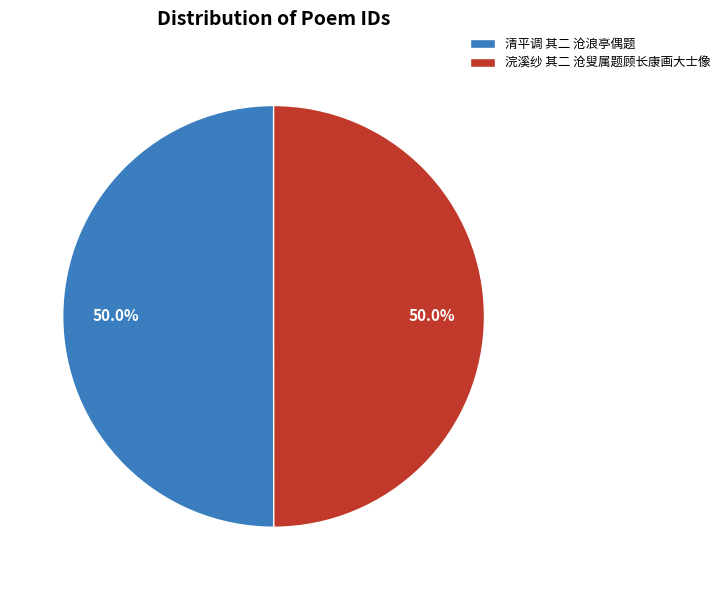

To the nearest percent, what percentage of the pie is 清平调 其二 沧浪亭偶题?

50%